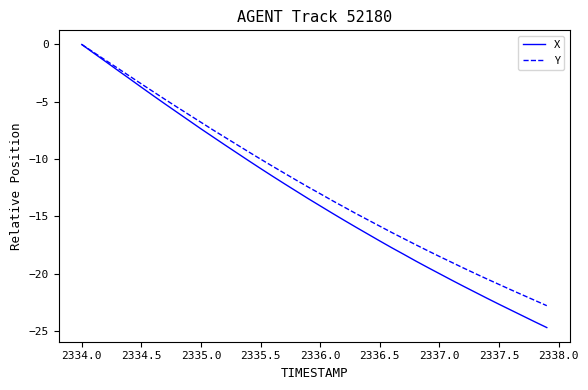

Which series has the largest range (max minus min)?

X